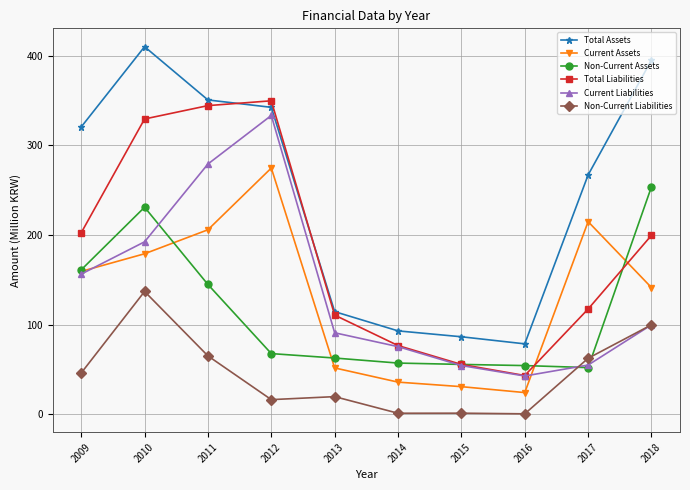

True or false: Total Liabilities has more than 1 points higher than both neighbors.

False